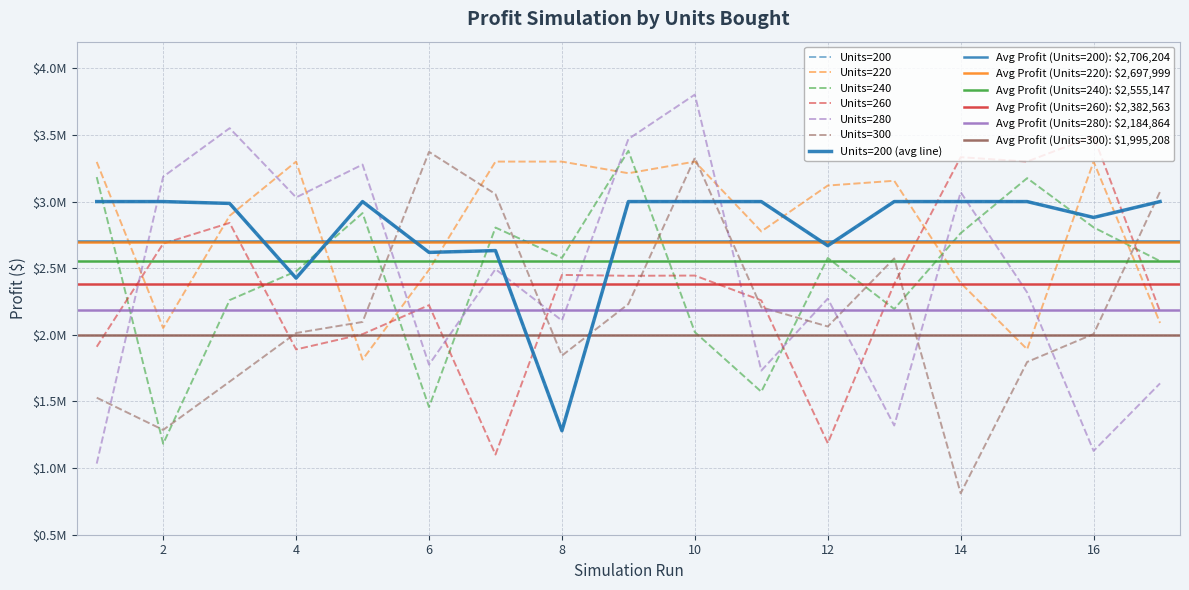

Is it true that 220 equals 3300000.0 at 4?

True